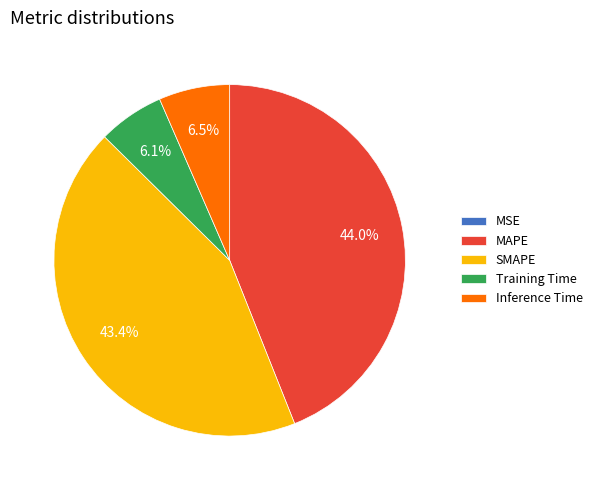

Is it true that MAPE is 44% of the pie?

True